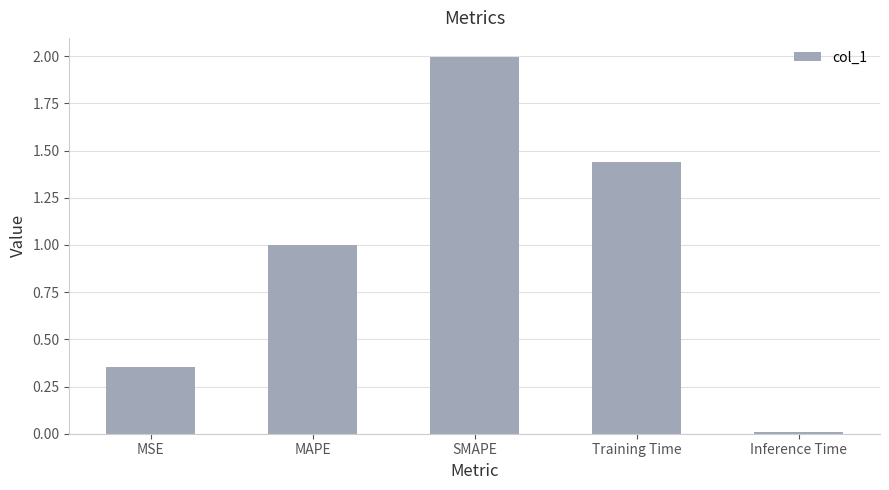

Rank the categories by value from highest to lowest.

SMAPE, Training Time, MAPE, MSE, Inference Time